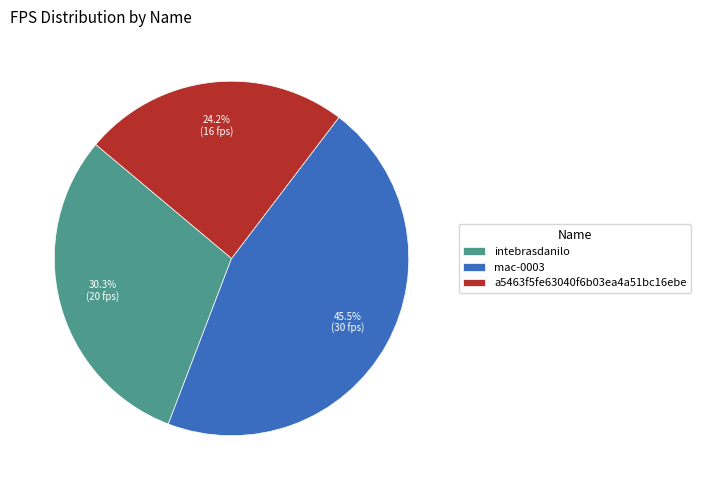

Which has a higher value, intebrasdanilo or a5463f5fe63040f6b03ea4a51bc16ebe?

intebrasdanilo